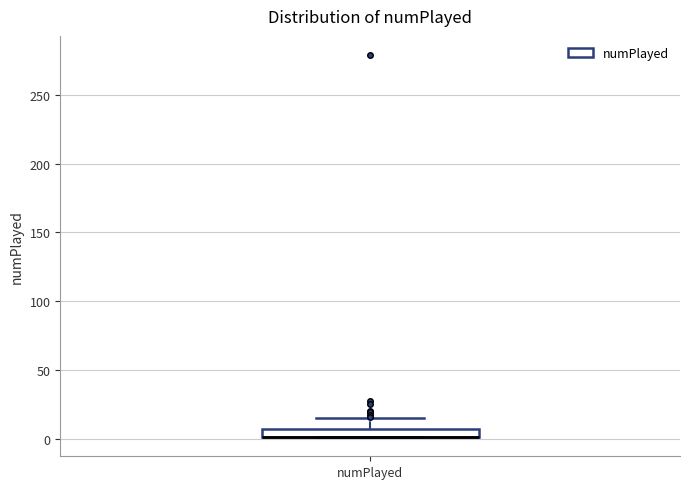

Where is the upper edge of the box for numPlayed on the y-axis? The values are not printed on the chart, so give them approximately, as read against the axis.

5